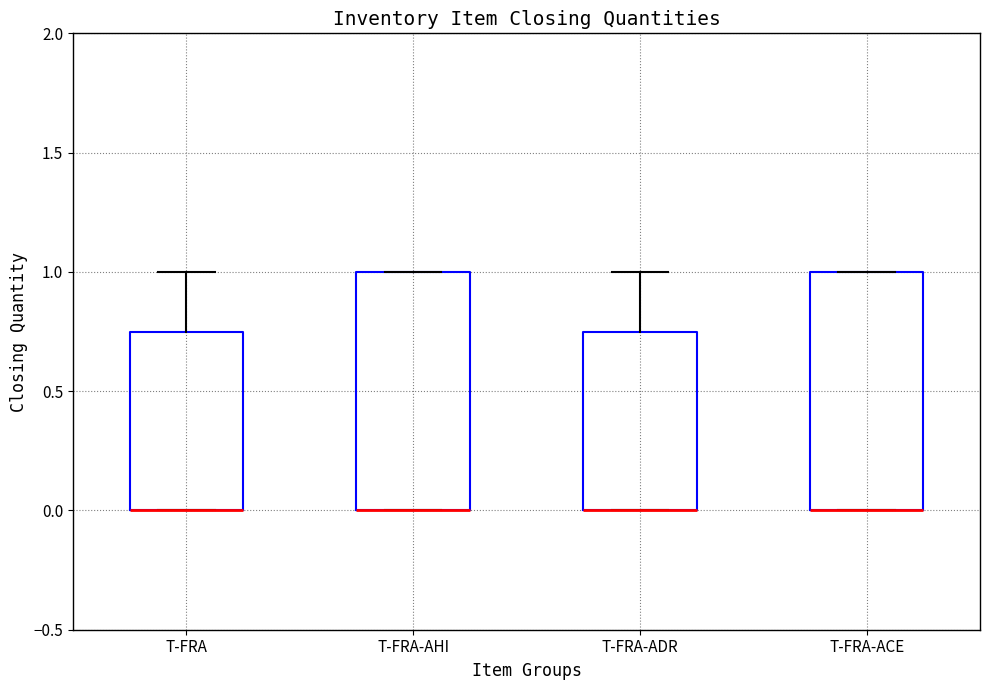

Reading left to right, transcribe this box plot: for each box, give where its median line is, the range the box spans, and where its two whiskers end, as read against the y-axis. The values are not printed on the chart, so give them approximately, as read against the axis.

T-FRA: median 0.00 (drawn on the box's lower edge), box 0.00 to 0.75, whiskers 0.00 to 1.00
T-FRA-AHI: median 0.00 (drawn on the box's lower edge), box 0.00 to 1.00, whiskers 0.00 to 1.00
T-FRA-ADR: median 0.00 (drawn on the box's lower edge), box 0.00 to 0.75, whiskers 0.00 to 1.00
T-FRA-ACE: median 0.00 (drawn on the box's lower edge), box 0.00 to 1.00, whiskers 0.00 to 1.00